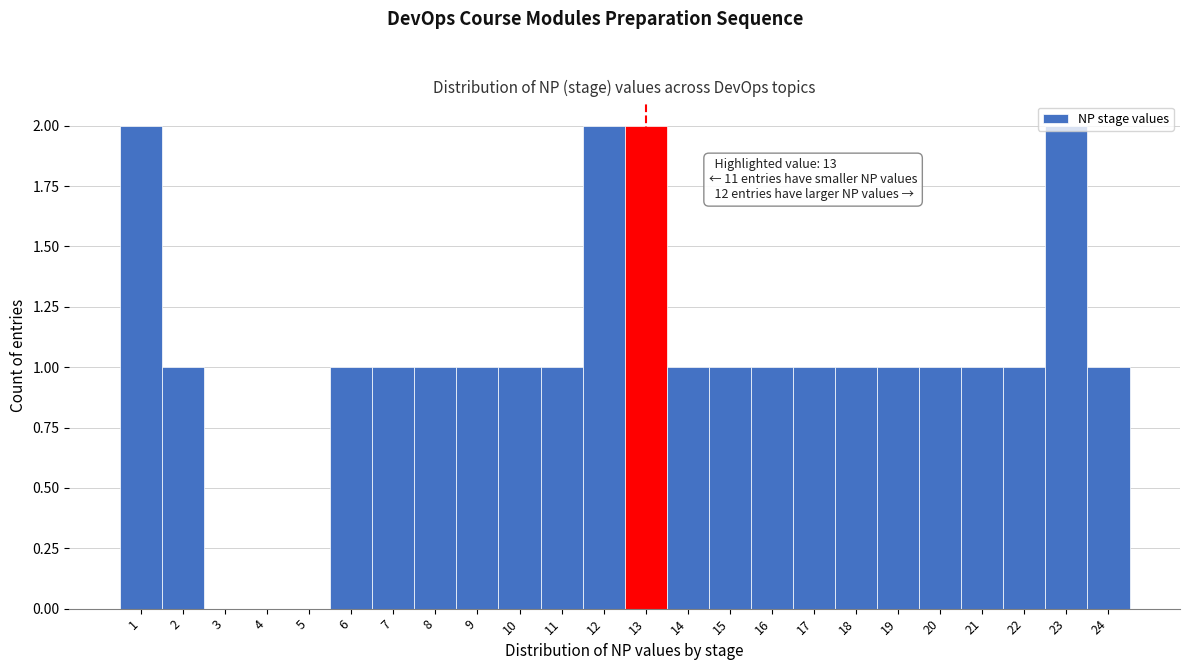

What is the sum of the values at 12 and 6?

3